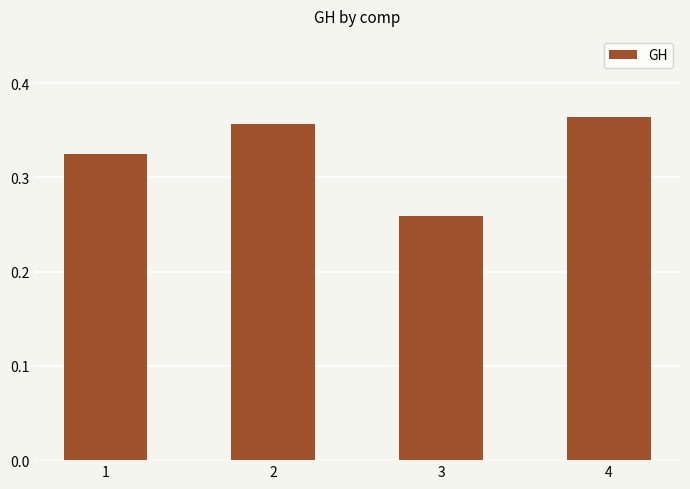

What is the change in value from 3 to 4?

+0.1